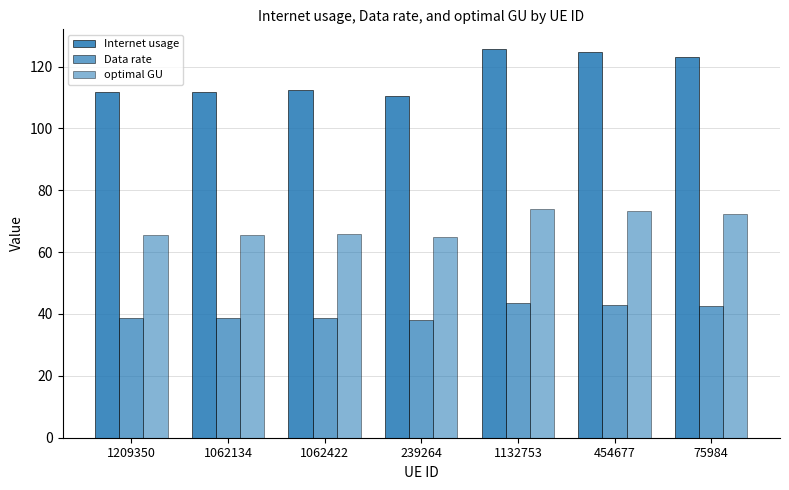

How many bars are there in total?

21